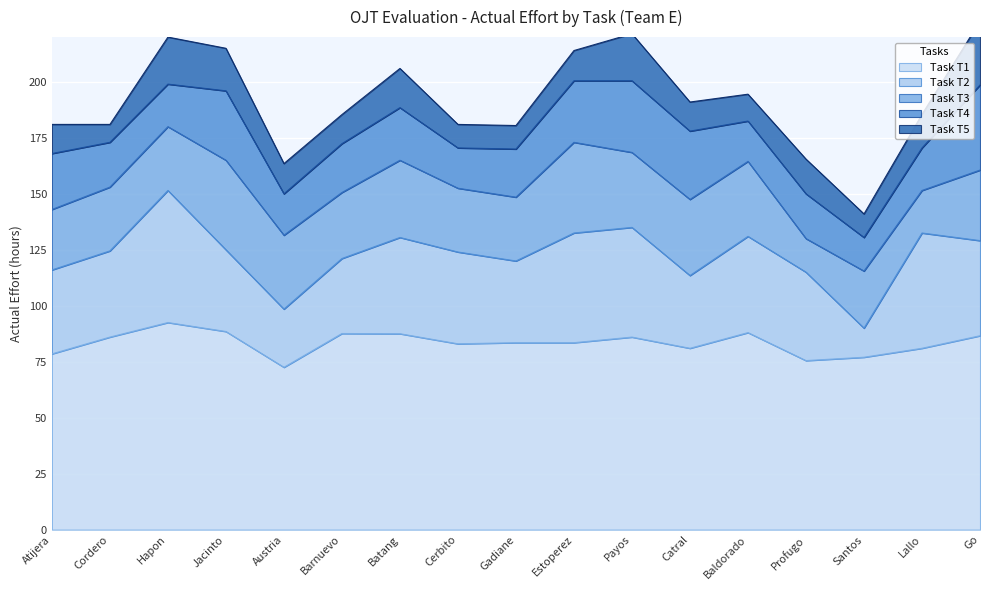

True or false: actual_effort_T5 has more than 1 interior local peaks.

True